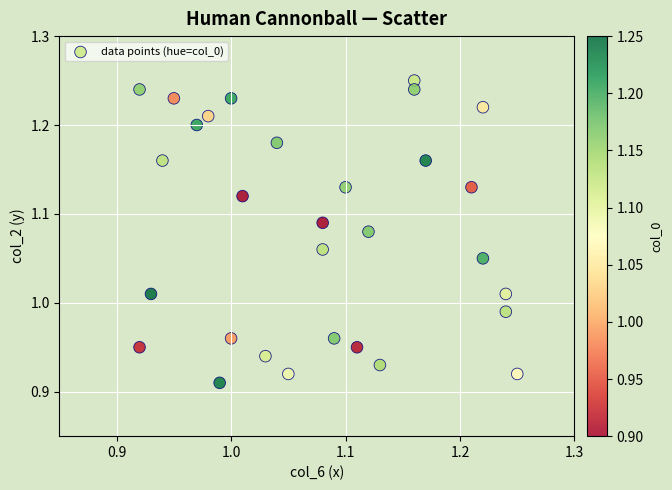

What is the range of X values (max minus min)?

0.3